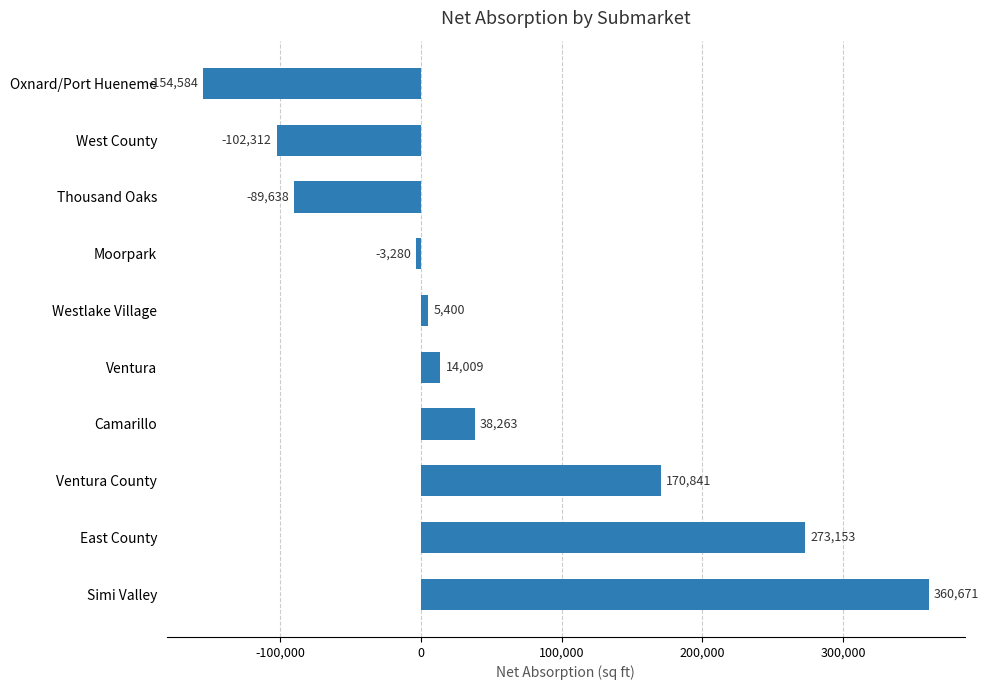

Reading bottom to top, extract all data points from this chart.

360671	273153	170841	38263	14009	5400	-3280	-89638	-102312	-154584